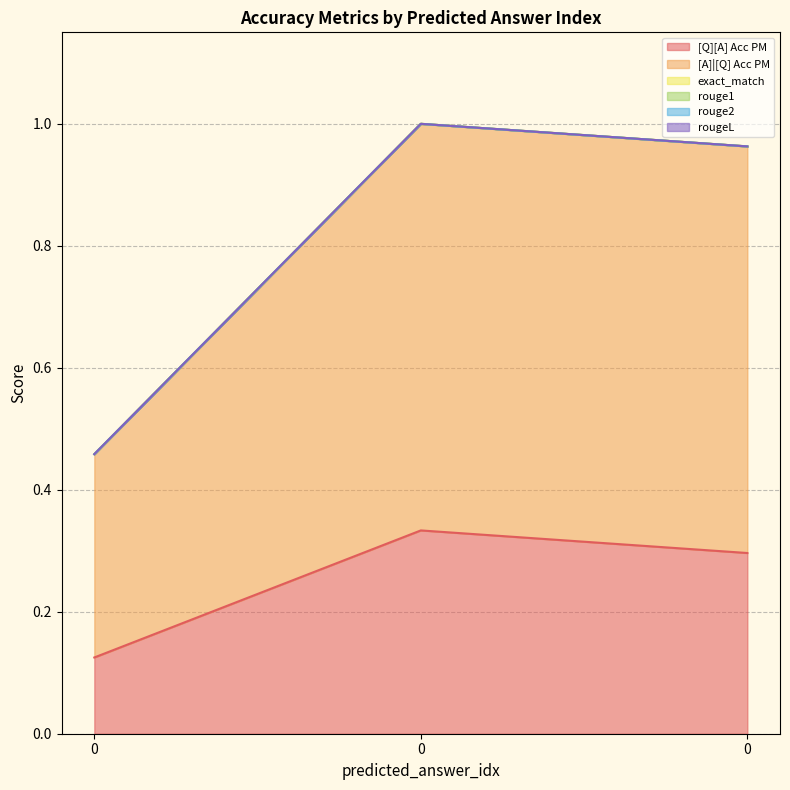

What is the spread (max minus min) of values at 0?

0.3